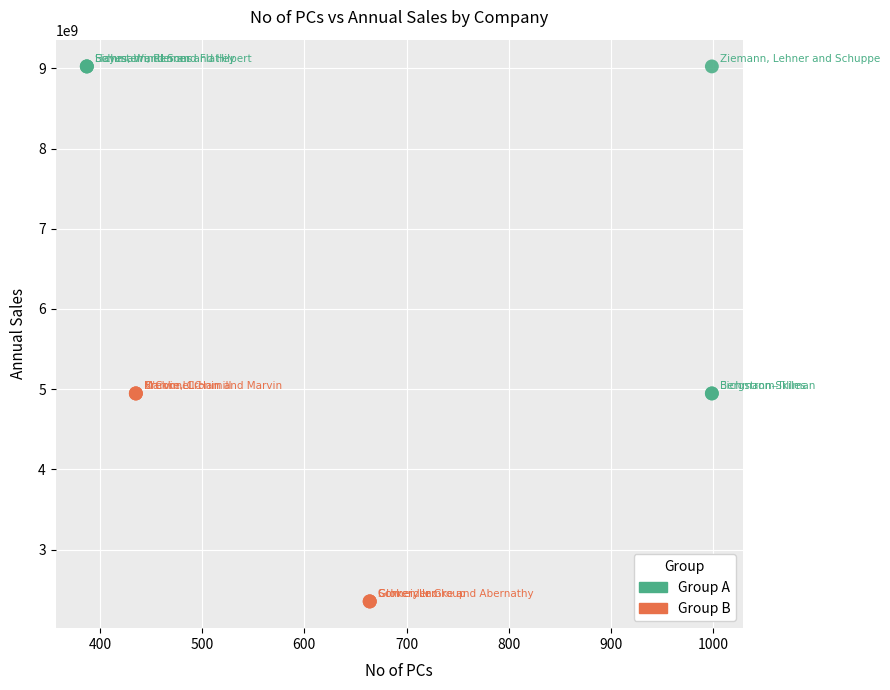

Which series contains the highest Y value?

Group A